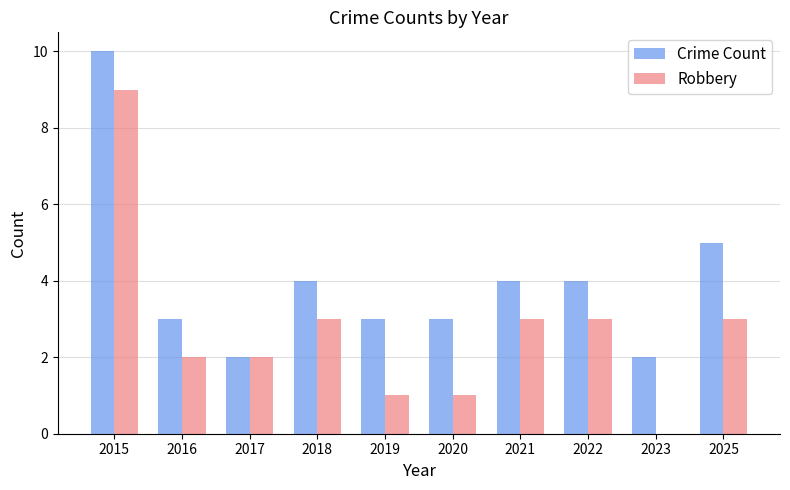

Reading right to left, extract all data points from this chart.

Crime Count: 5	2	4	4	3	3	4	2	3	10
Robbery: 3	0	3	3	1	1	3	2	2	9